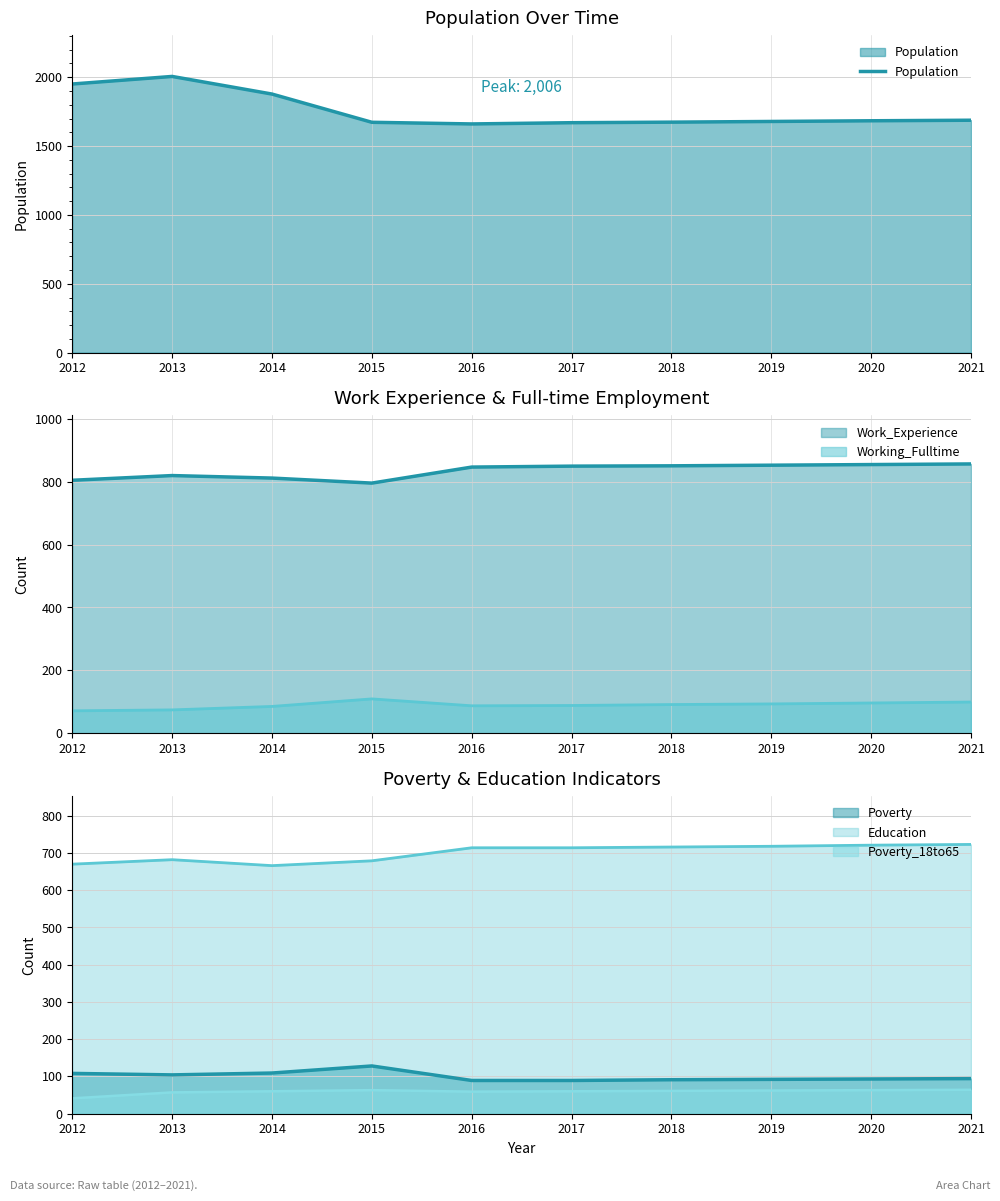

At which category does Population reach its first local valley?

2016